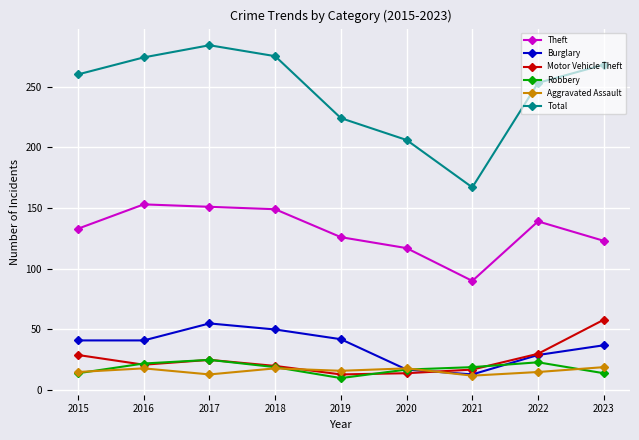

What is the difference between the highest and lowest values at 2015?

246